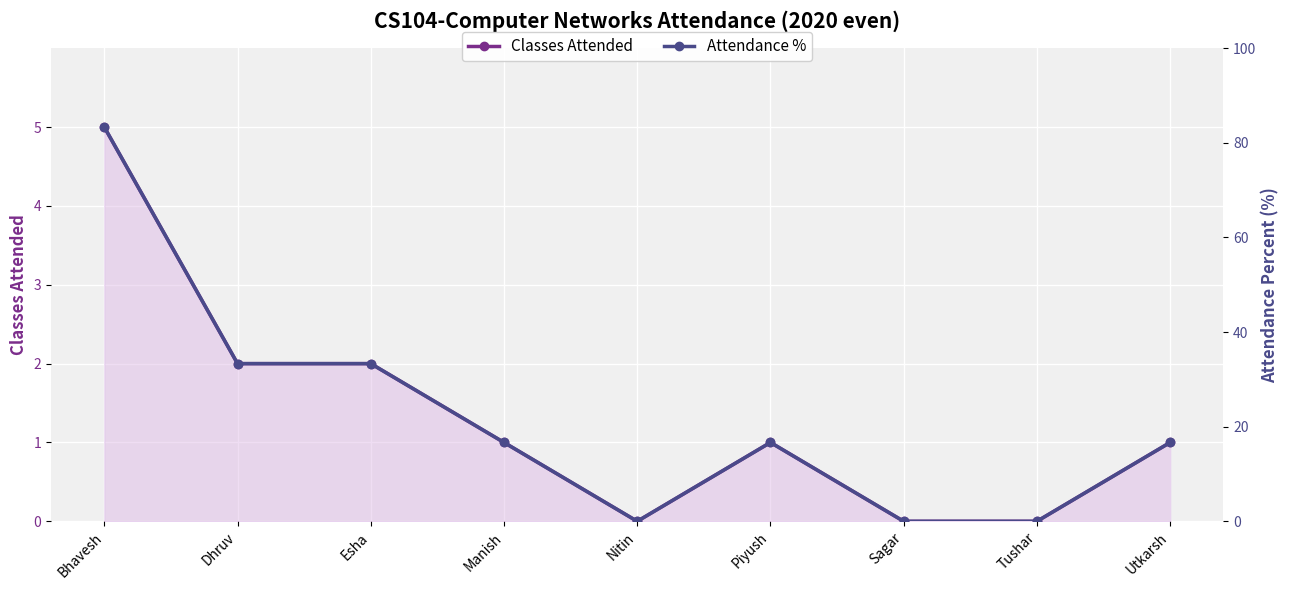

In Classes Attended, how many points are lower than both neighbors (excluding endpoints)?

1